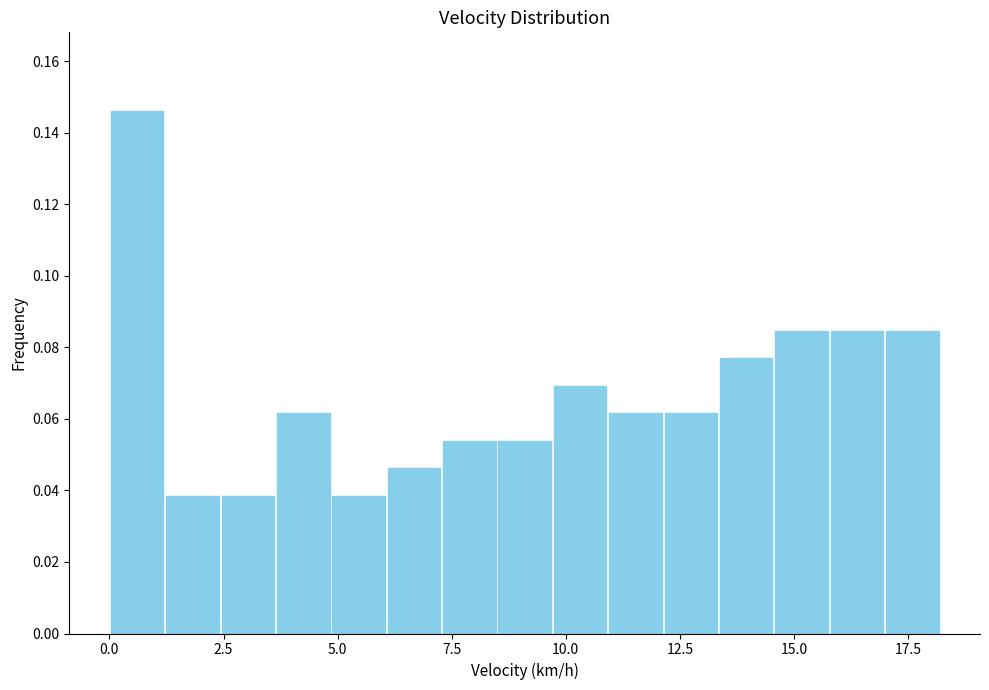

Read against the x-axis, roughly where is the centre of the tallest bar?

0.5